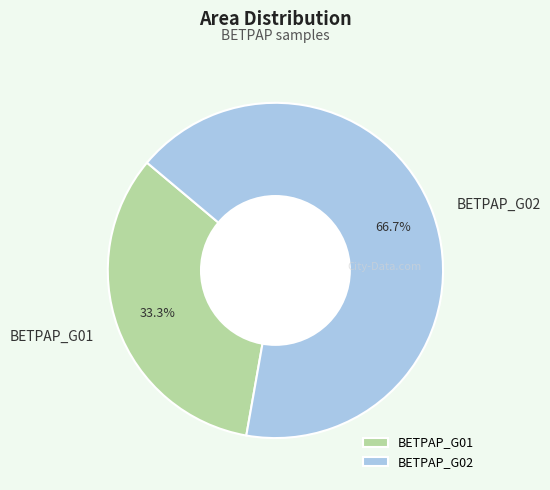

Which category accounts for the majority?

BETPAP_G02